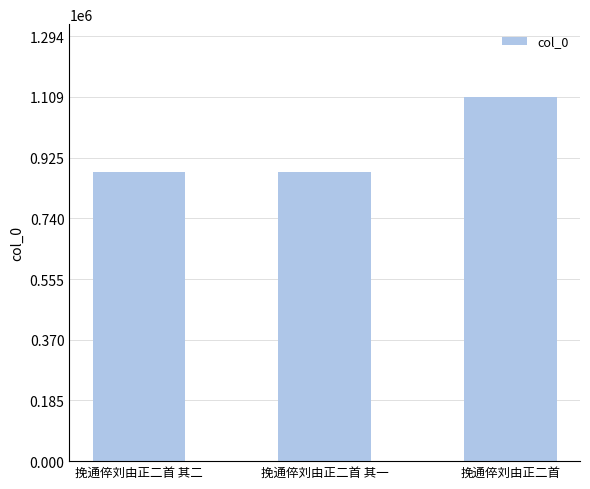

Are the bars horizontal?

No